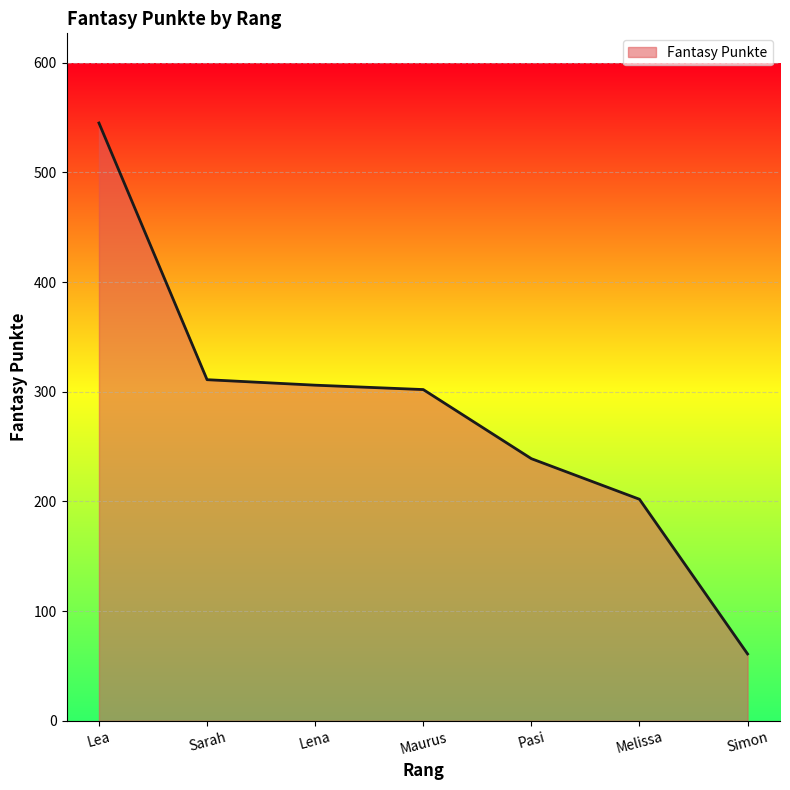

How many distinct data groups are displayed?

1